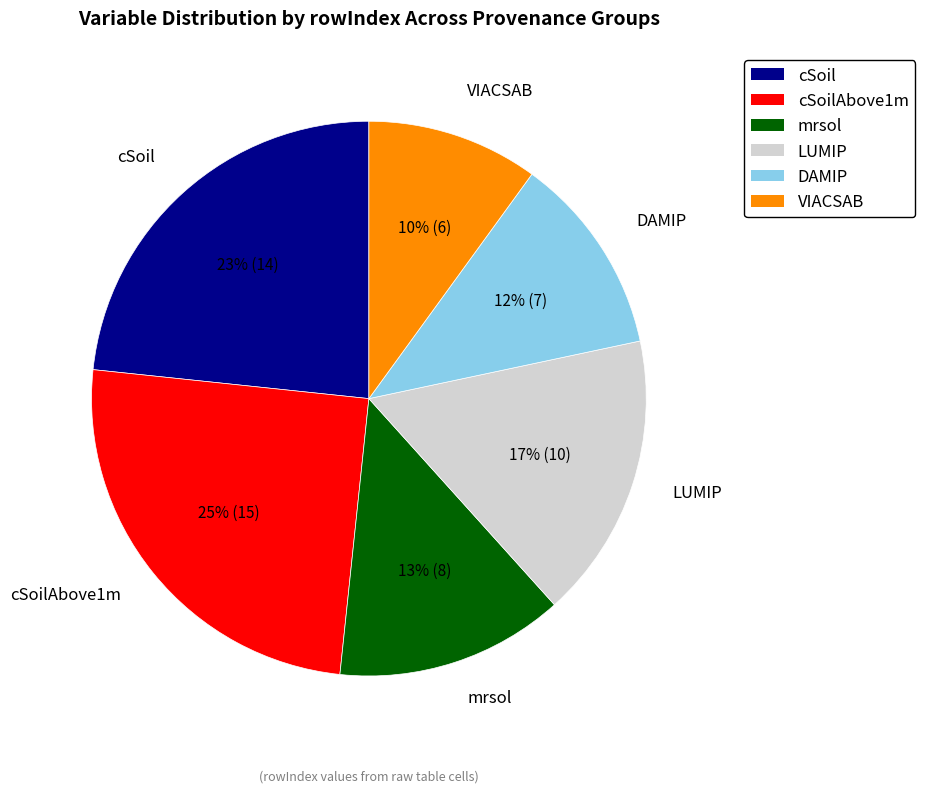

Approximately how many times larger is the value at DAMIP compared to VIACSAB?

1.2